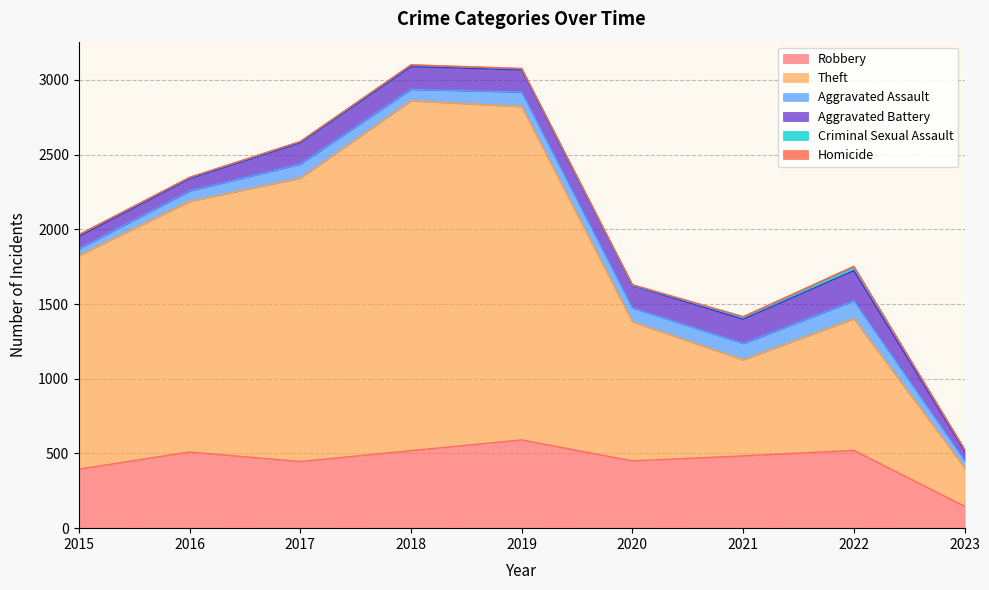

Is the value of Robbery at 2018 greater than the value of Aggravated Assault at 2017?

Yes